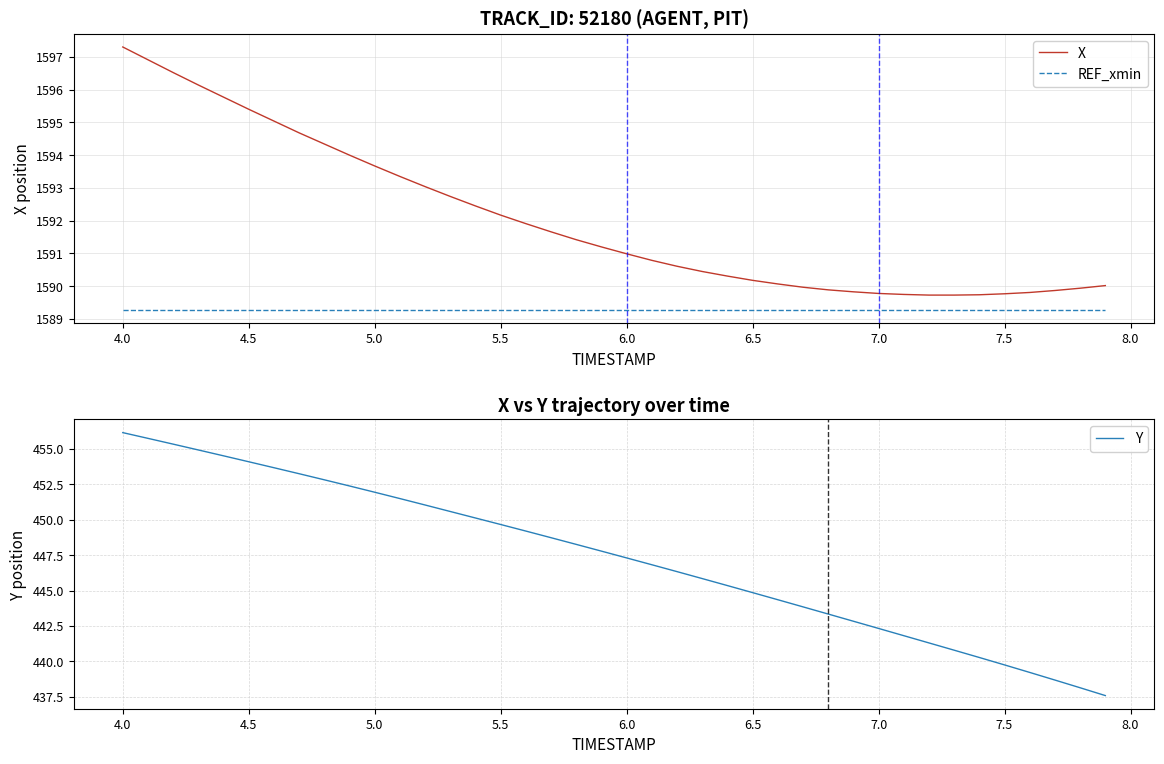

True or false: X and Y cross at least once.

False